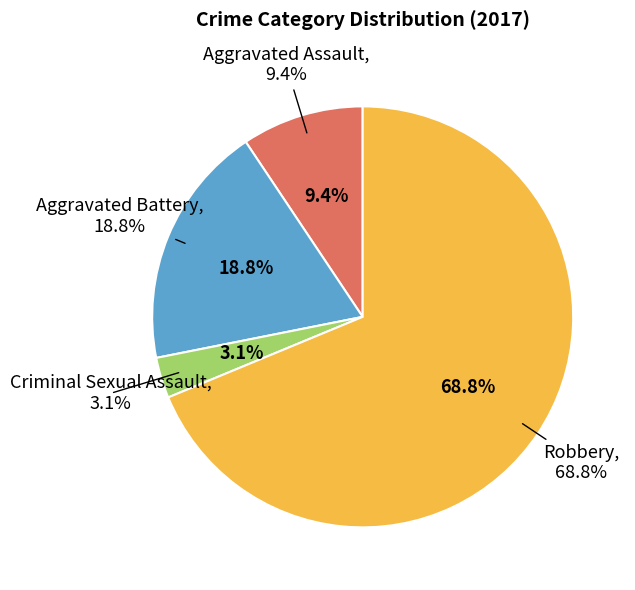

Combined, what portion of the pie is Robbery and Aggravated Assault?

78.1%